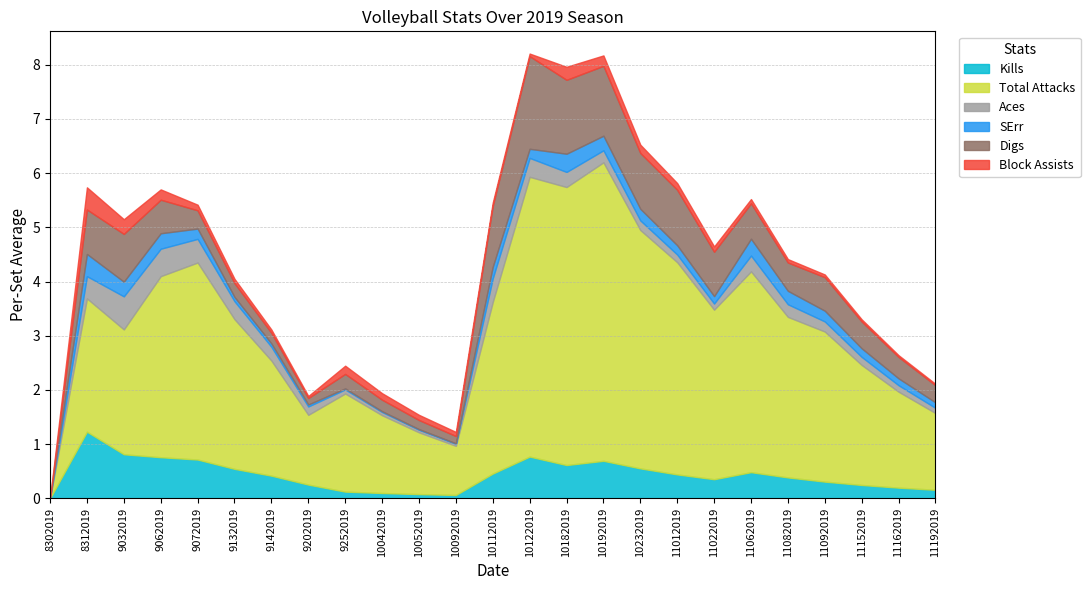

How many positive values does the Kills series have?

24